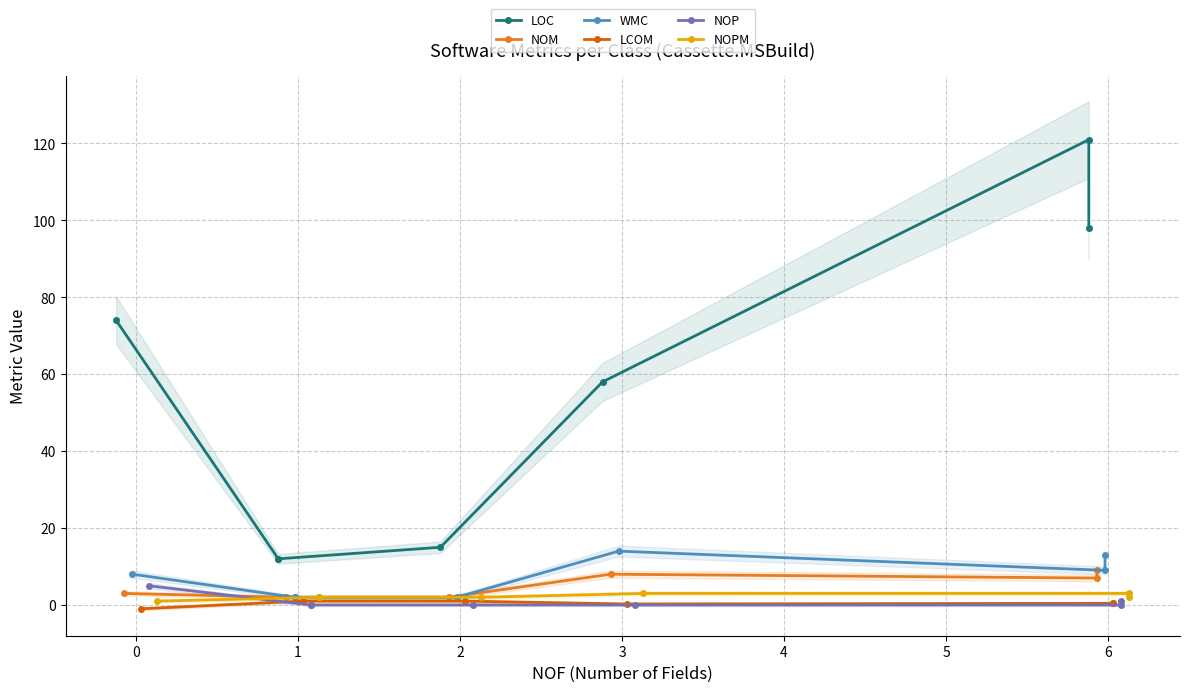

Which has a higher value, 4 or −1?

4